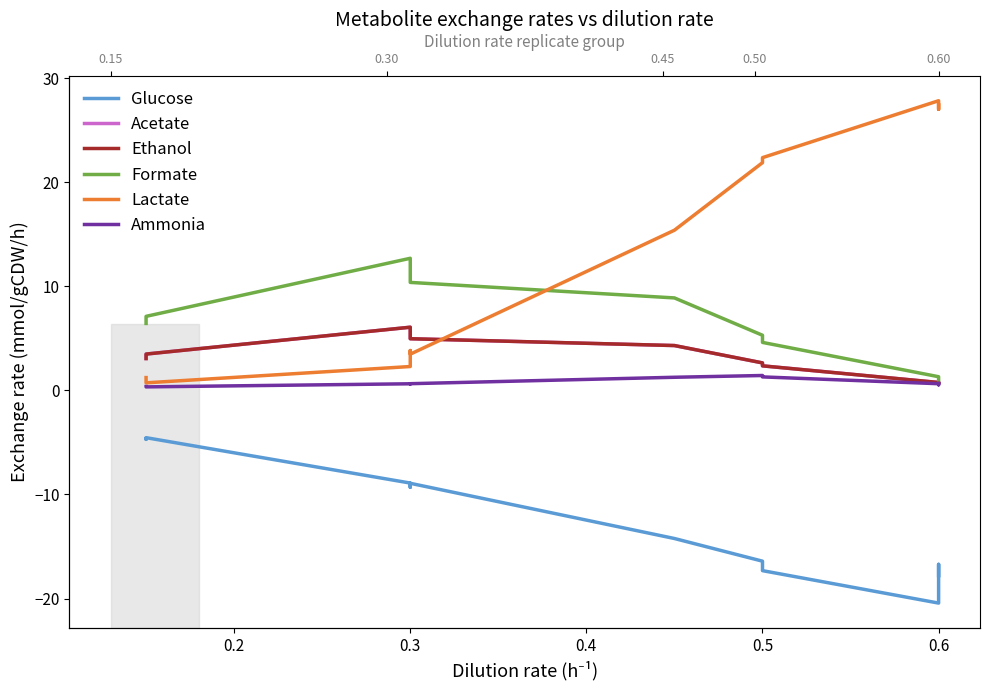

What is the total value across all series at 0.3?

10.6